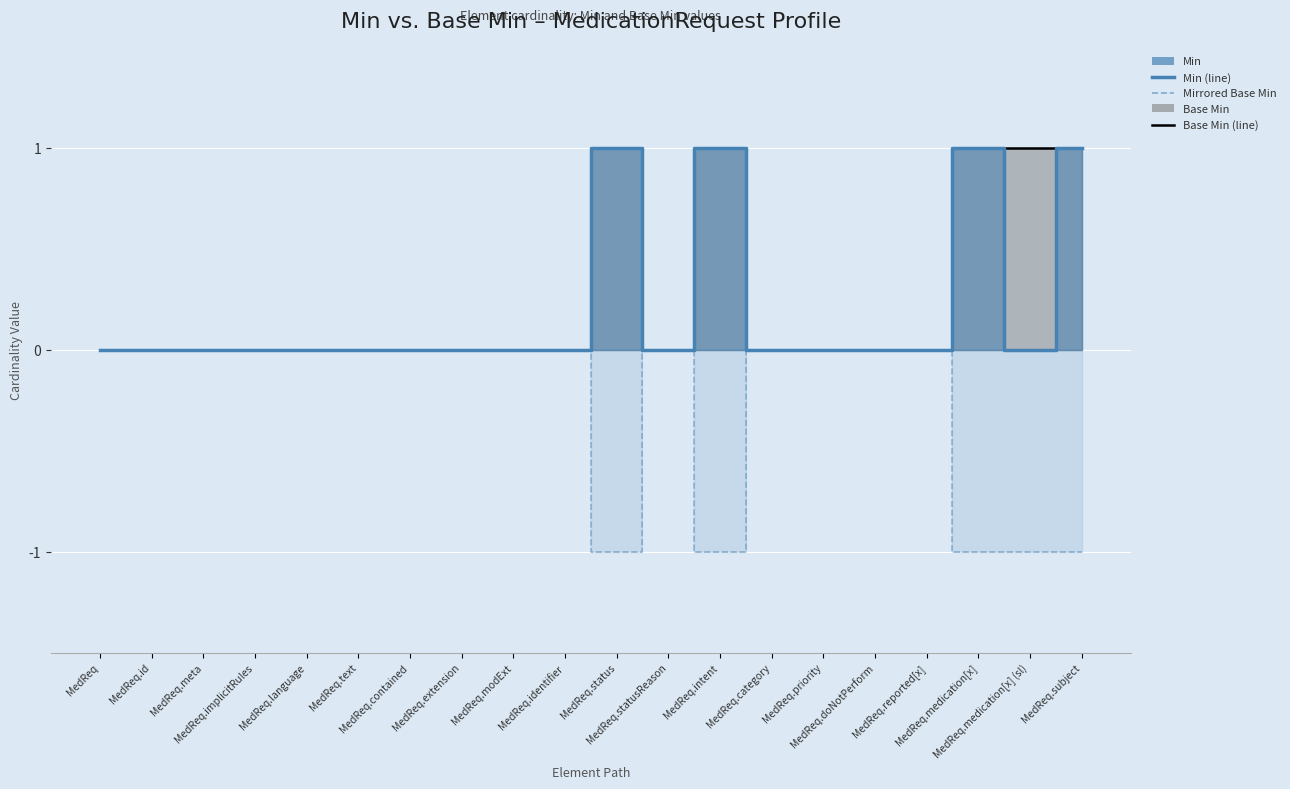

True or false: Mirrored Base Min and Base Min (line) intersect in this chart.

False